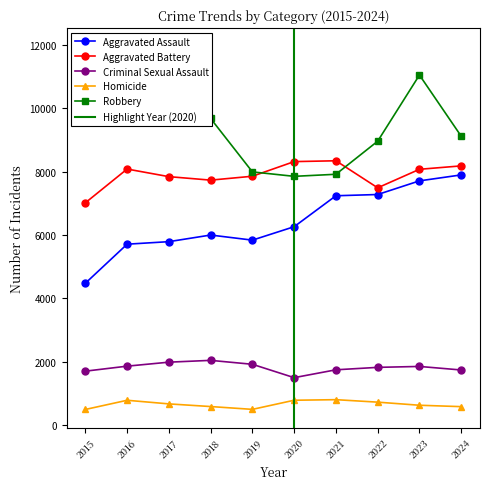

What is the total value across all series at 2022?

26290